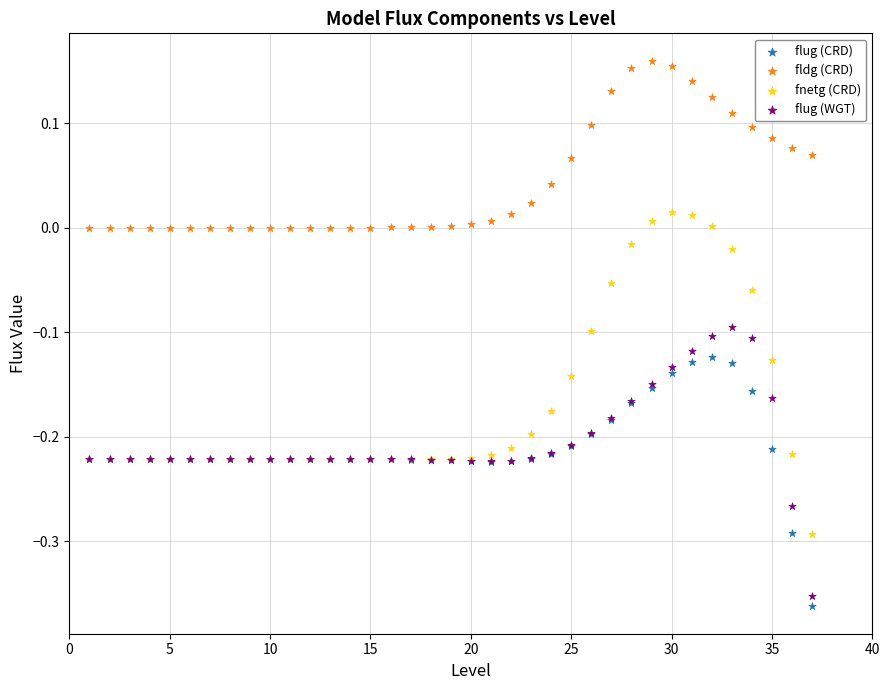

Which series reaches the maximum Y coordinate?

fldg (CRD)